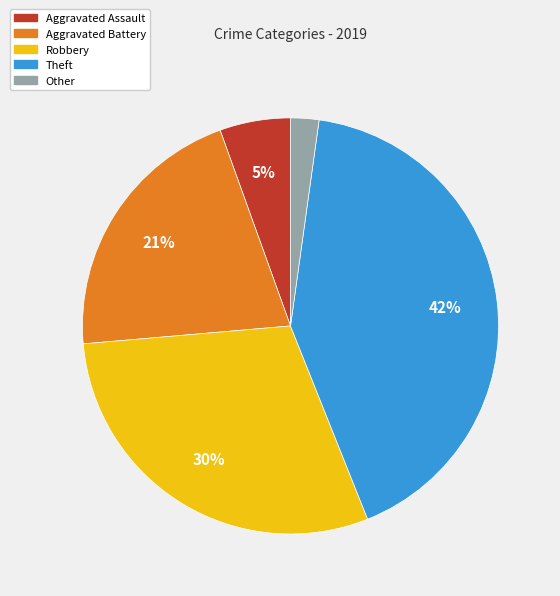

Does Other represent more than half of the total?

No